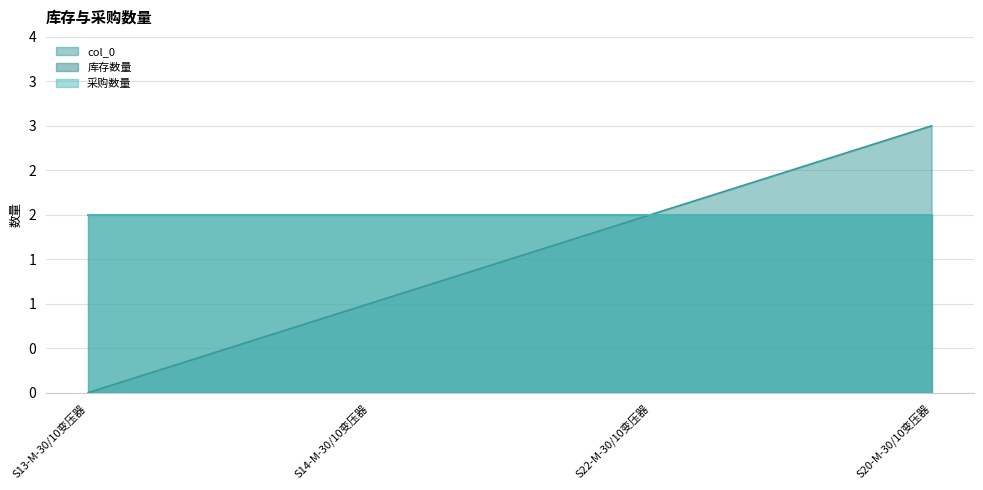

What is the total value across all series at S20-M-30/10变压器?

7